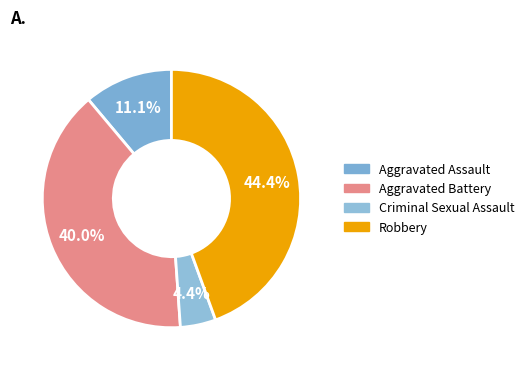

Count the number of slices in the pie.

4